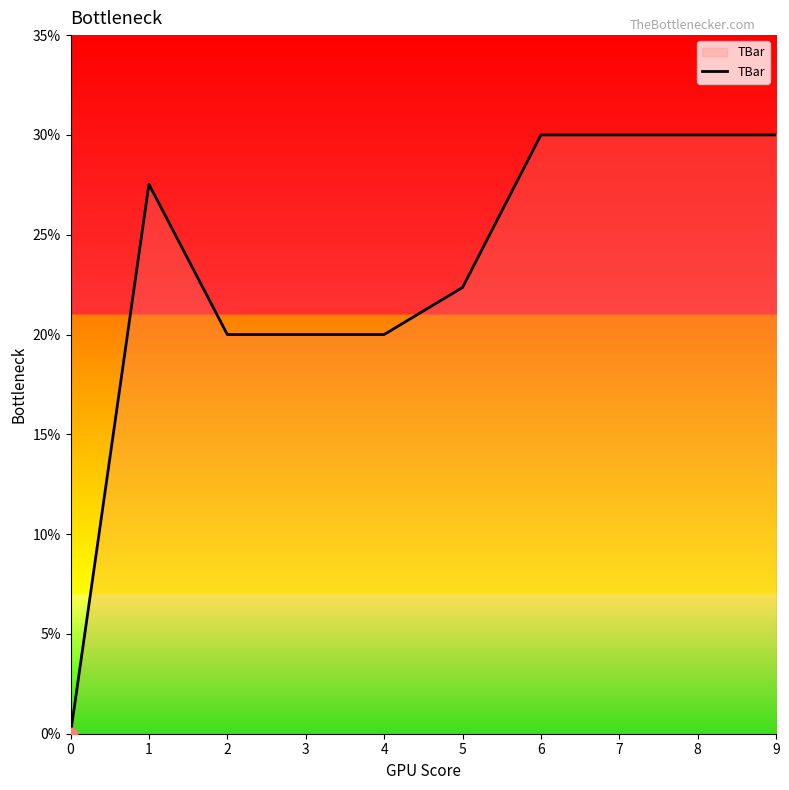

What is the change in value from 5 to 8?

+7.6